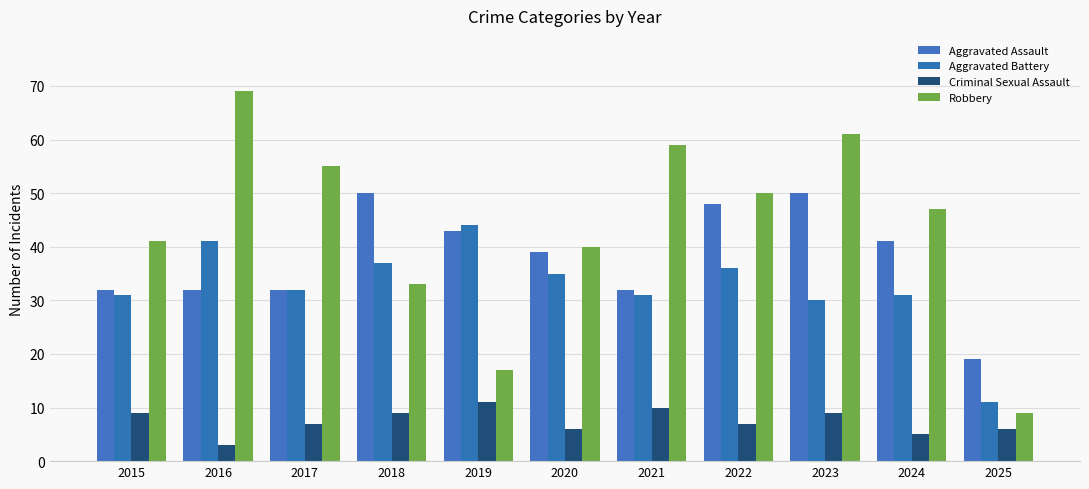

At which category does the chart reach its peak across all series?

2016